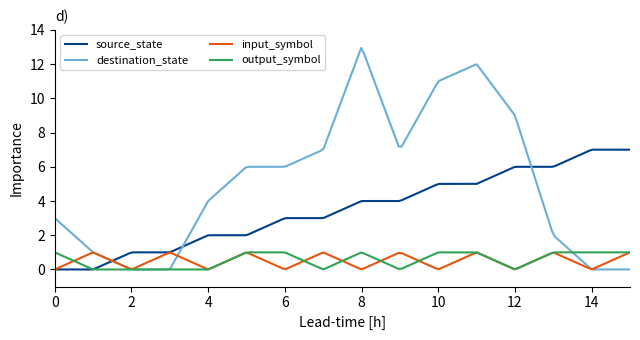

Which series has the largest range (max minus min)?

destination_state